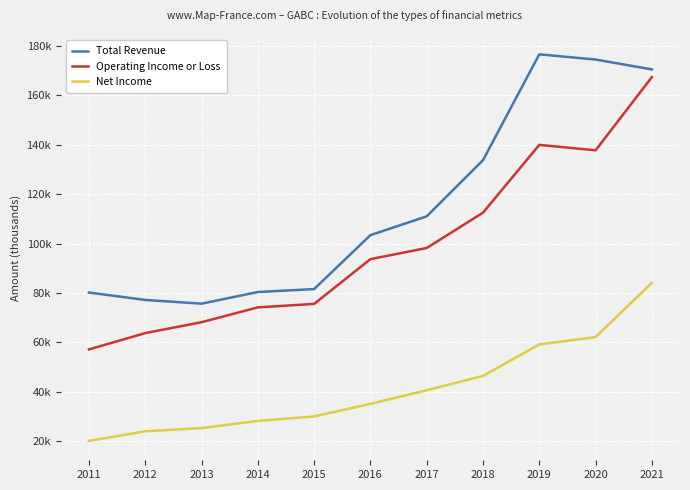

What is the highest value of the Net Income series?

84100